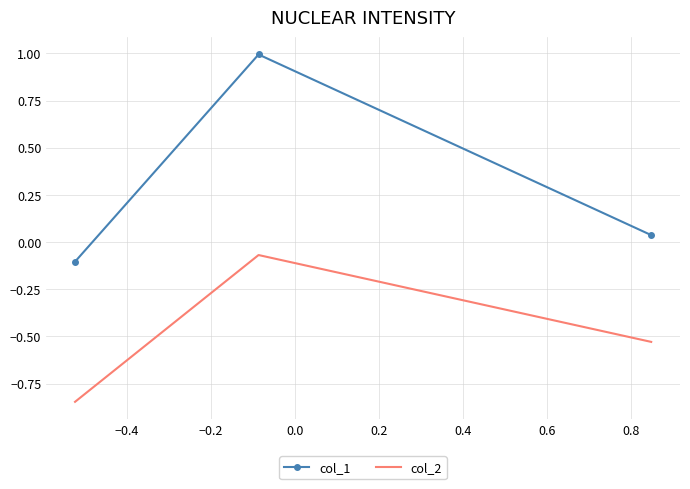

What is the sum of all col_1 values?

0.9